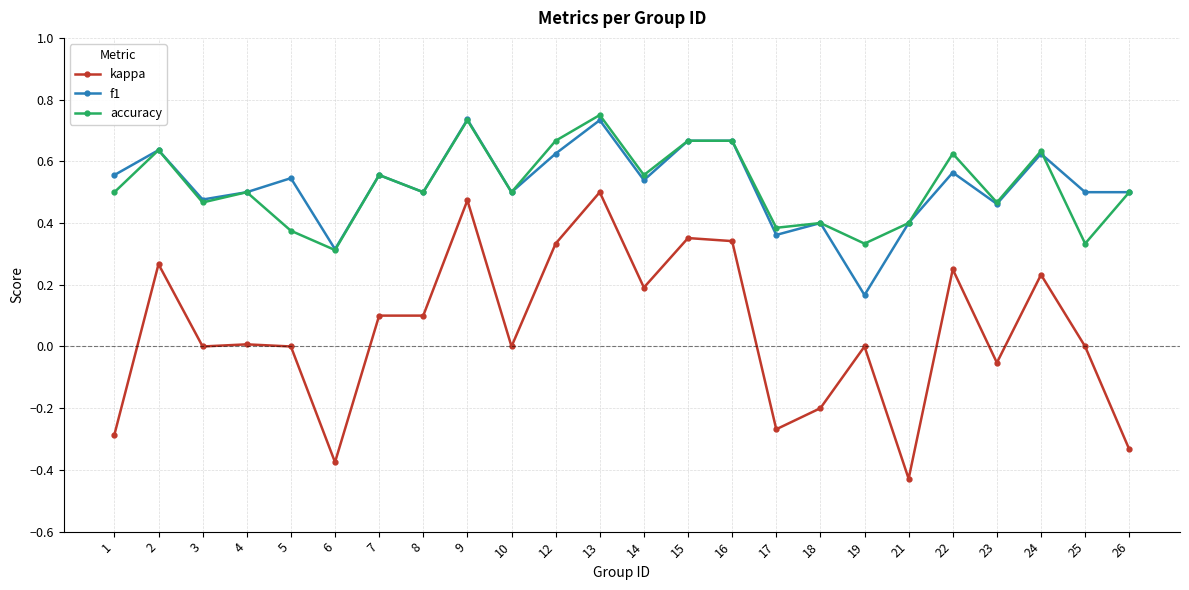

At which category is the sum across all series the highest?

13